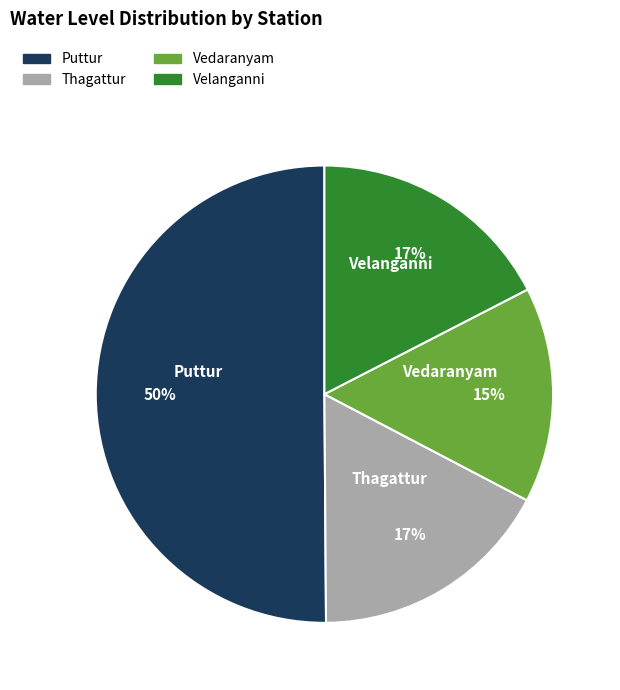

Does Thagattur represent more than half of the total?

No